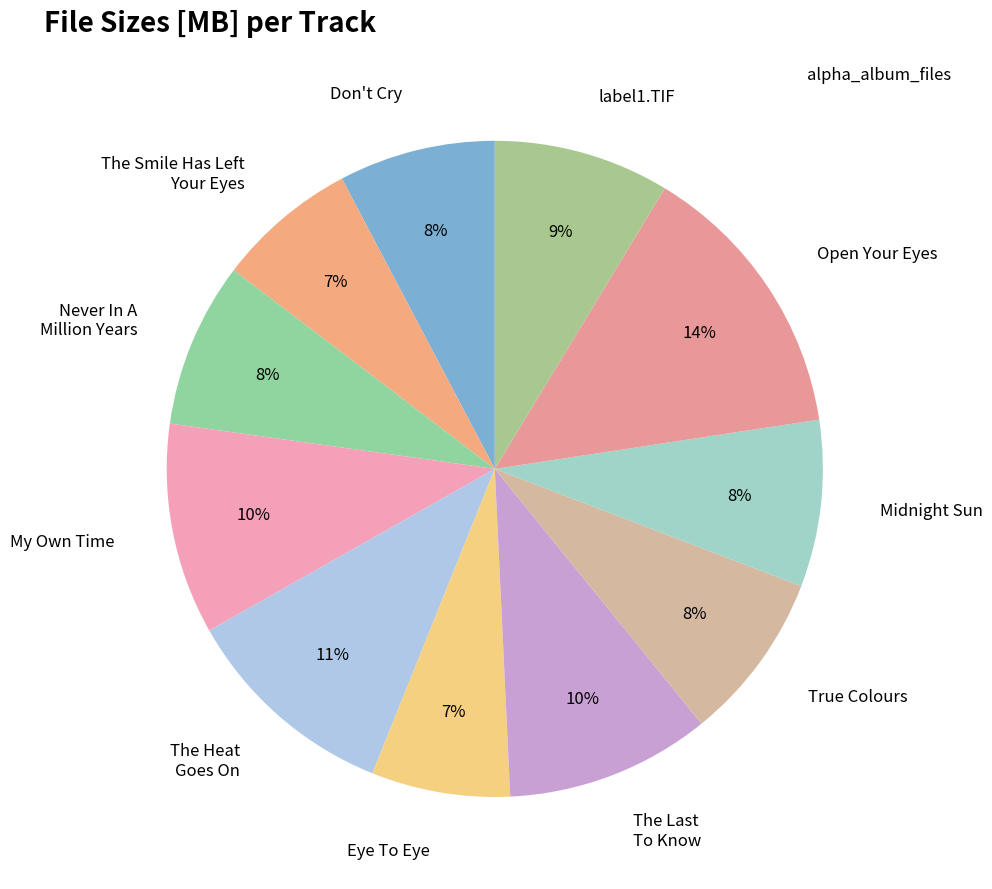

Is Midnight Sun the majority of the pie?

No